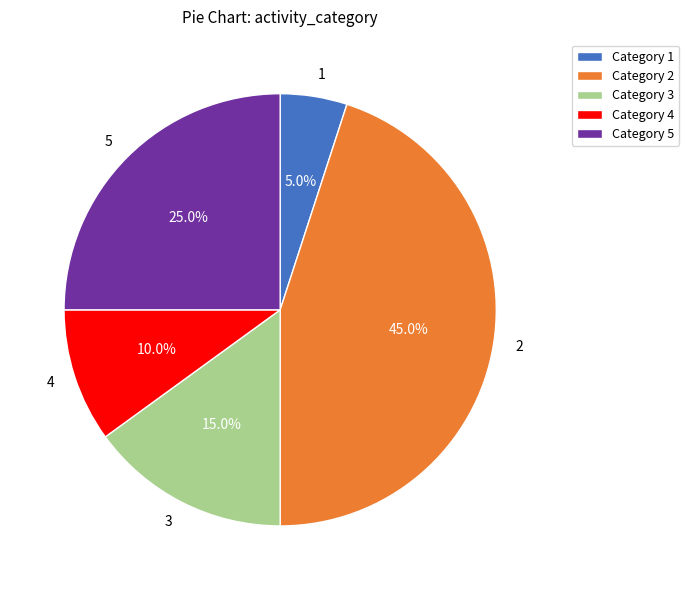

Does any single category account for the majority?

No